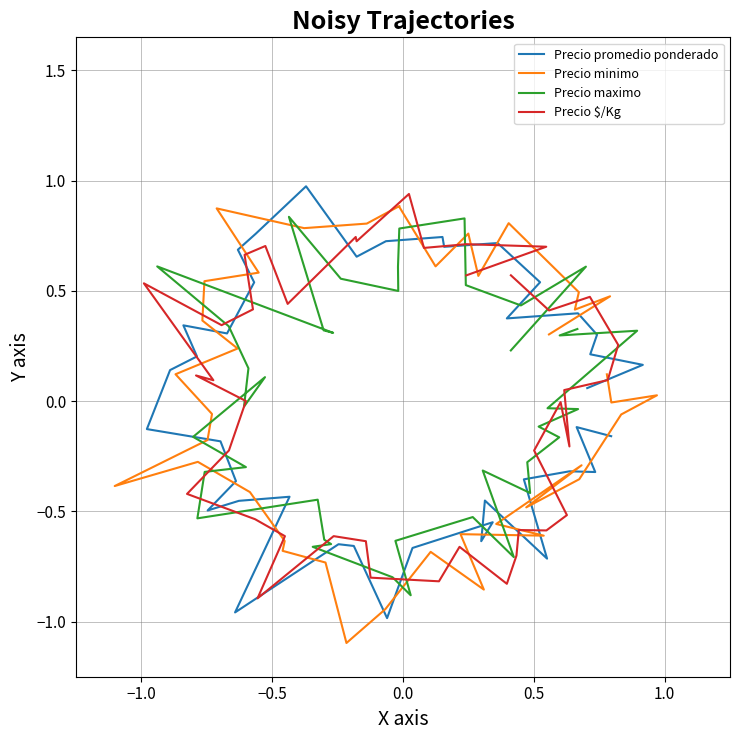

Reading right to left, transcribe all the data shown in this chart.

Precio promedio ponderado: -0.2	-0.1	-0.3	-0.3	-0.4	-0.7	-0.5	-0.6	-0.5	-0.7	-1.0	-0.7	-0.6	-1.0	-0.4	-0.5	-0.5	-0.4	-0.2	-0.1	0.1	0.2	0.3	0.3	0.5	0.7	0.8	1.0	0.7	0.7	0.7	0.7	0.7	0.5	0.4	0.4	0.3	0.2	0.2	0.1
Precio minimo: 0.1	-0.0	0.0	-0.1	-0.4	-0.5	-0.3	-0.6	-0.6	-0.6	-0.9	-0.7	-0.9	-1.1	-0.7	-0.7	-0.6	-0.4	-0.3	-0.4	-0.2	-0.1	0.1	0.2	0.4	0.5	0.6	0.9	0.8	0.8	0.9	0.9	0.6	0.8	0.6	0.8	0.5	0.4	0.5	0.3
Precio maximo: 0.3	0.3	0.3	-0.0	-0.0	-0.1	-0.2	-0.3	-0.4	-0.3	-0.7	-0.5	-0.6	-0.9	-0.8	-0.7	-0.6	-0.6	-0.4	-0.5	-0.3	-0.3	-0.2	0.1	-0.0	0.1	0.3	0.6	0.3	0.3	0.8	0.6	0.5	0.6	0.8	0.8	0.5	0.4	0.6	0.2
Precio $/Kg: 0.6	0.4	0.5	0.3	0.1	0.1	-0.2	-0.0	-0.2	-0.5	-0.6	-0.6	-0.7	-0.8	-0.7	-0.8	-0.8	-0.6	-0.6	-0.9	-0.6	-0.5	-0.4	-0.2	0.0	0.1	0.1	0.5	0.3	0.4	0.7	0.7	0.4	0.7	0.7	0.9	0.7	0.7	0.7	0.6